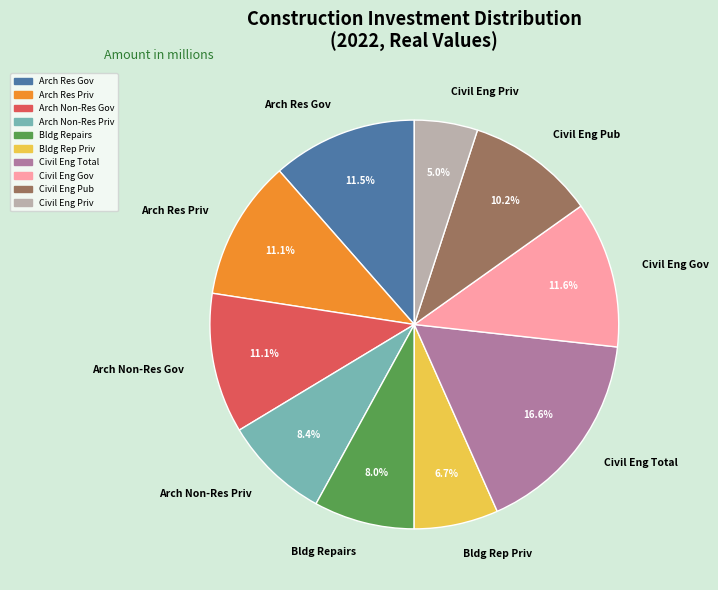

Is there any slice that represents more than half of the pie?

No